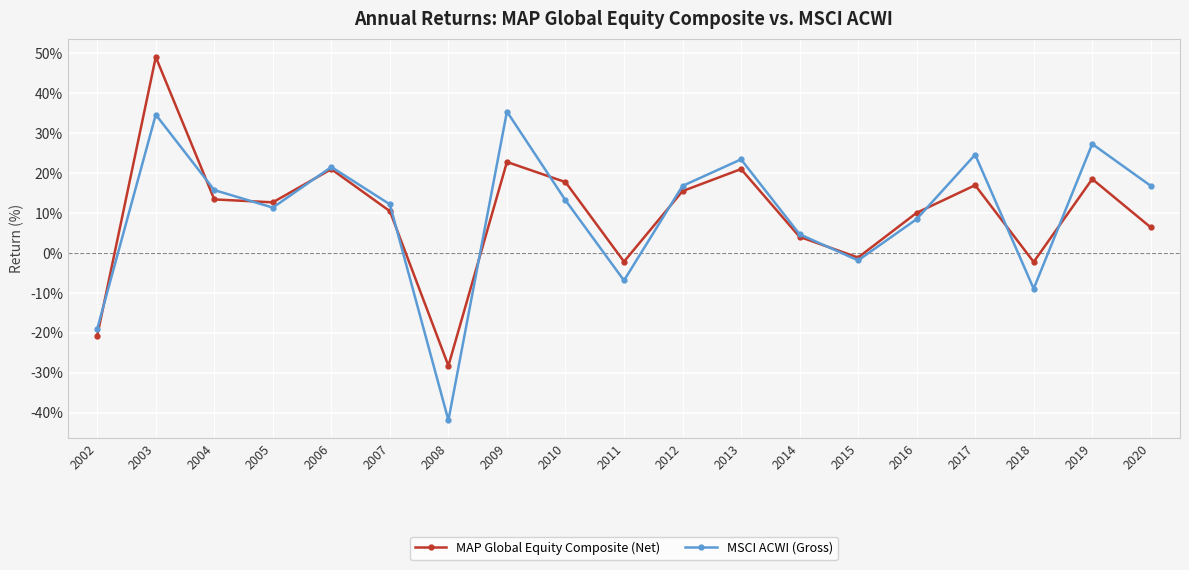

The value of MSCI ACWI (Gross) at 2005 is 5.8. True or false?

False